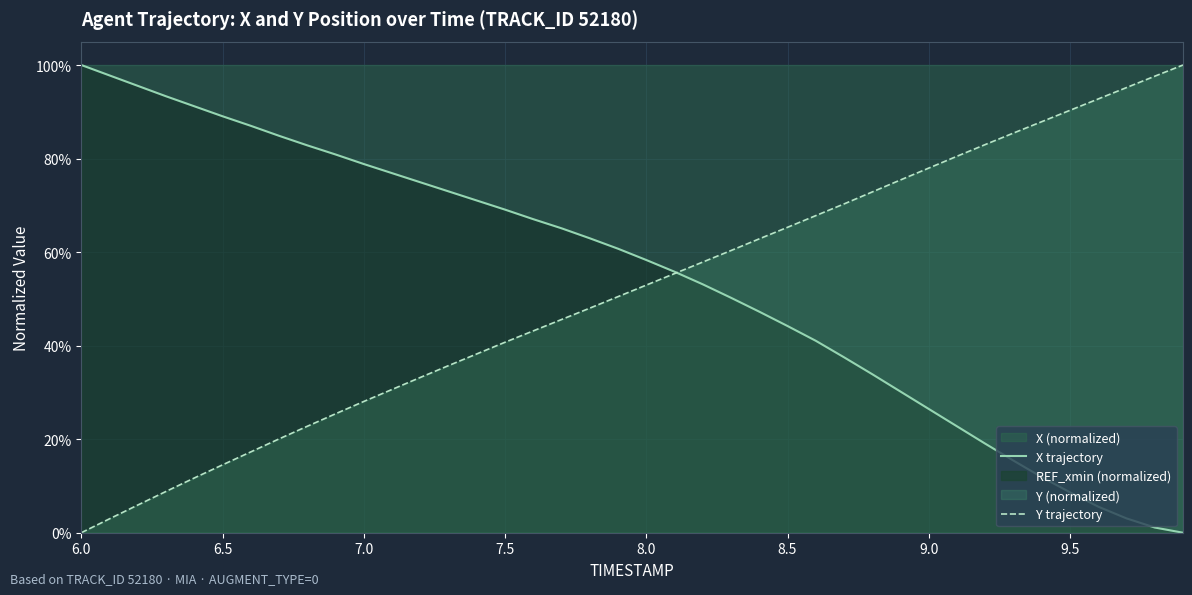

Does the chart display data point markers on the line(s)?

No